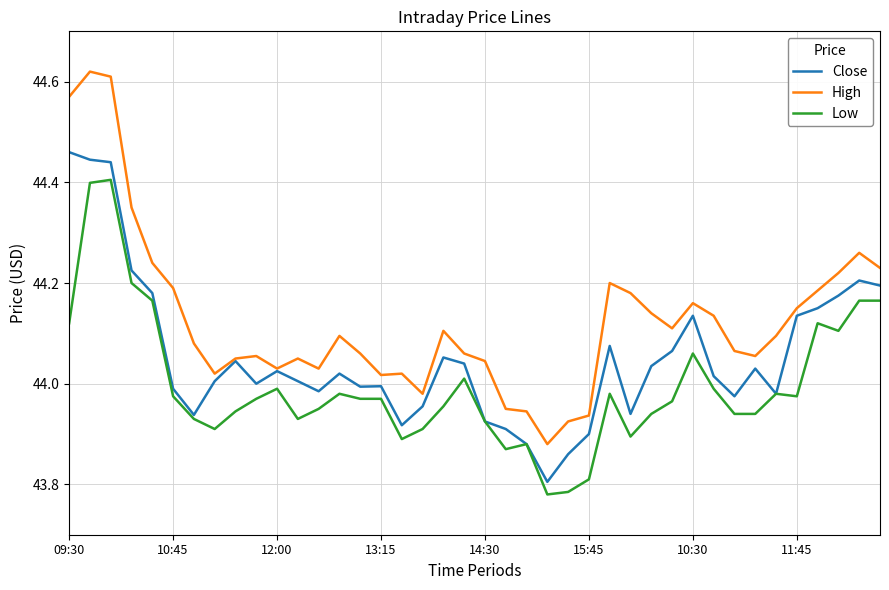

True or false: High and Low intersect in this chart.

False